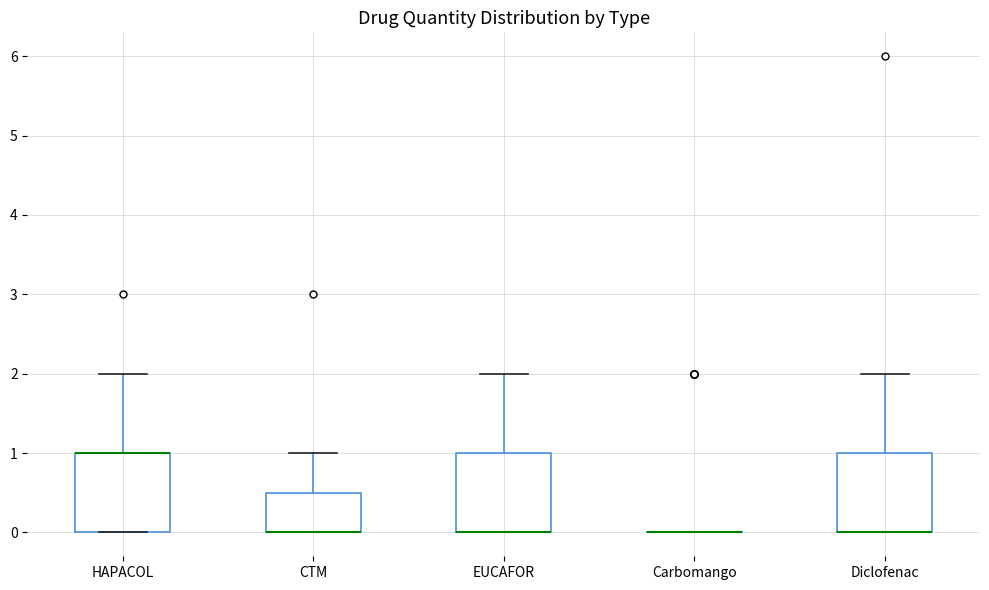

Where does the upper whisker of the box for HAPACOL end on the y-axis? The values are not printed on the chart, so give them approximately, as read against the axis.

2.0